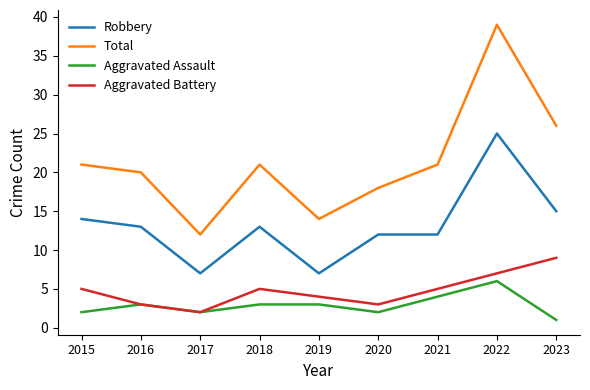

What is the approximate value of Robbery at 2015, to the nearest 5?

15